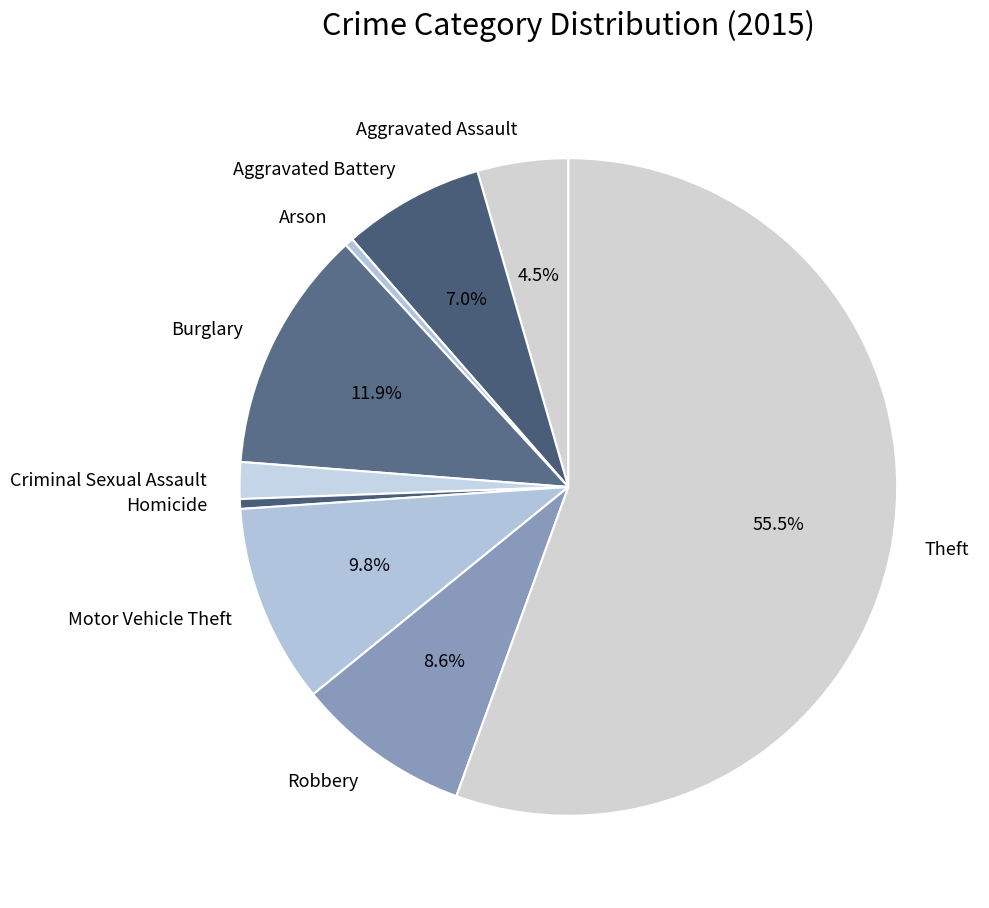

How many segments does this pie chart have?

9